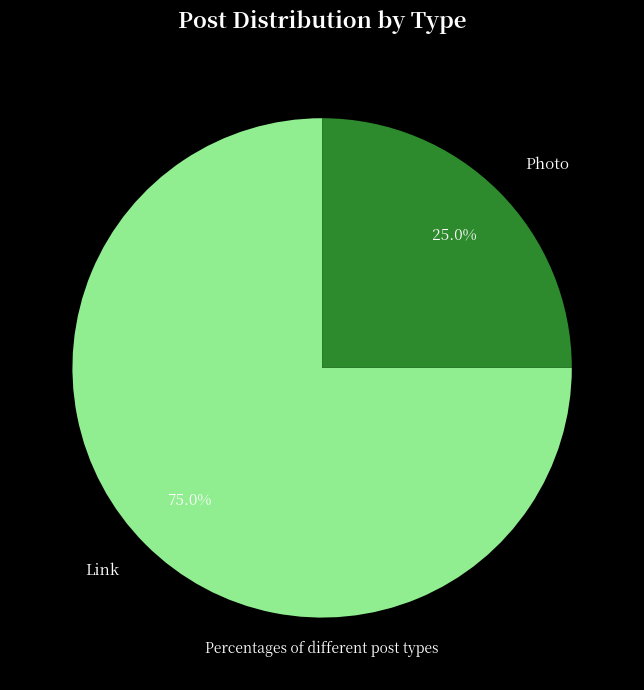

How many slices are in this pie chart?

2